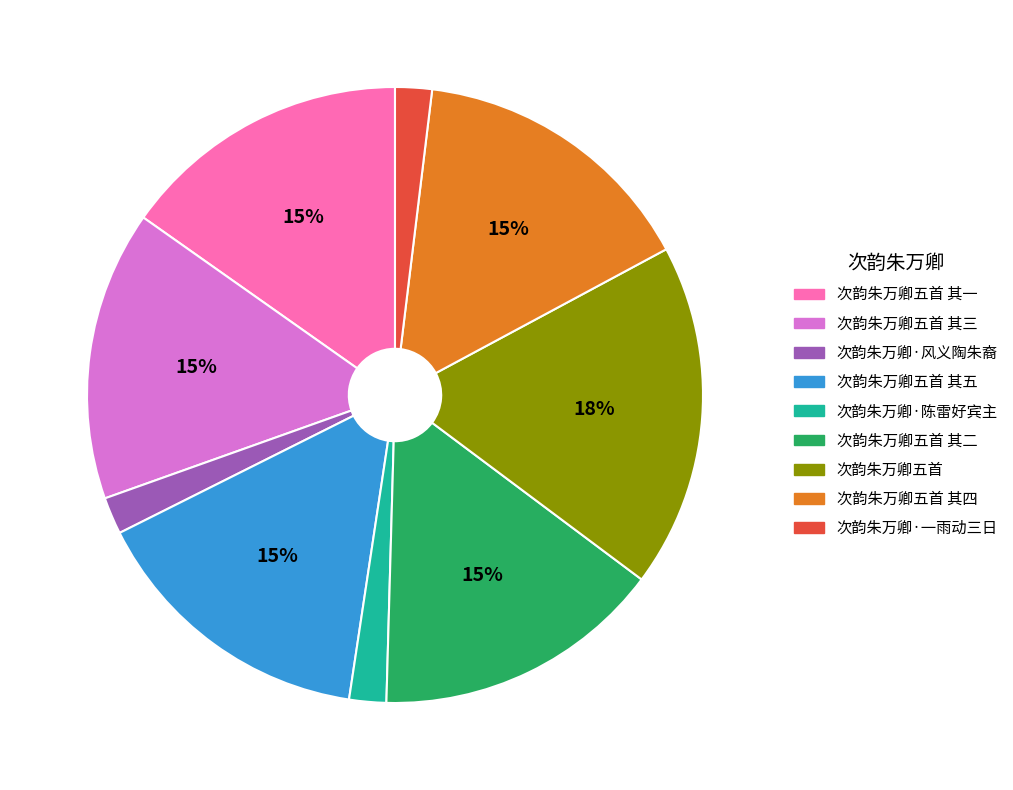

How many slices are in this pie chart?

9